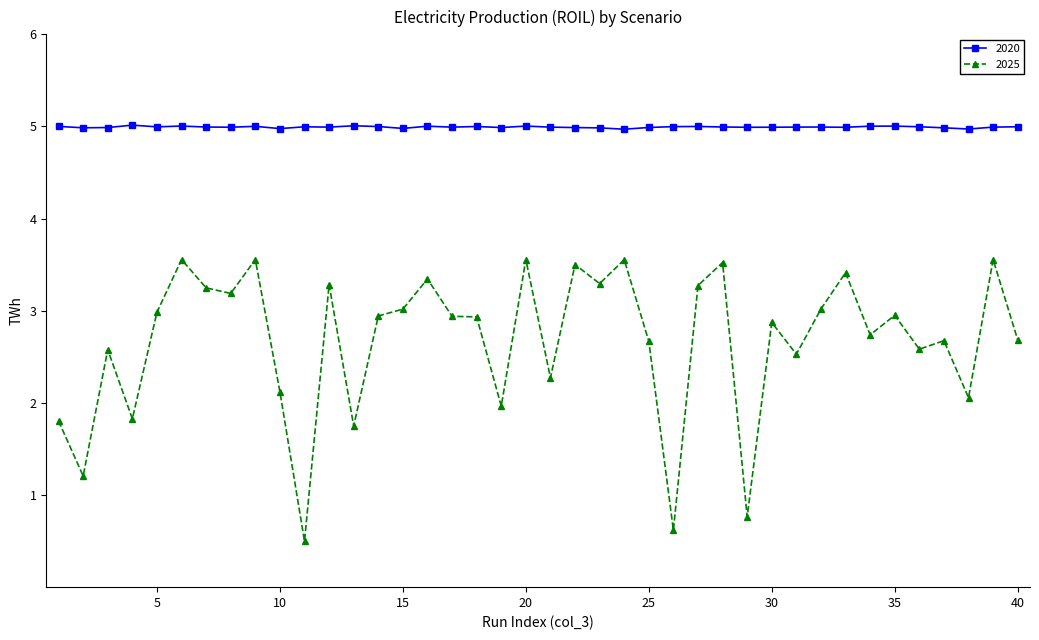

Rank the series by their average value, from lowest to highest.

2025, 2020